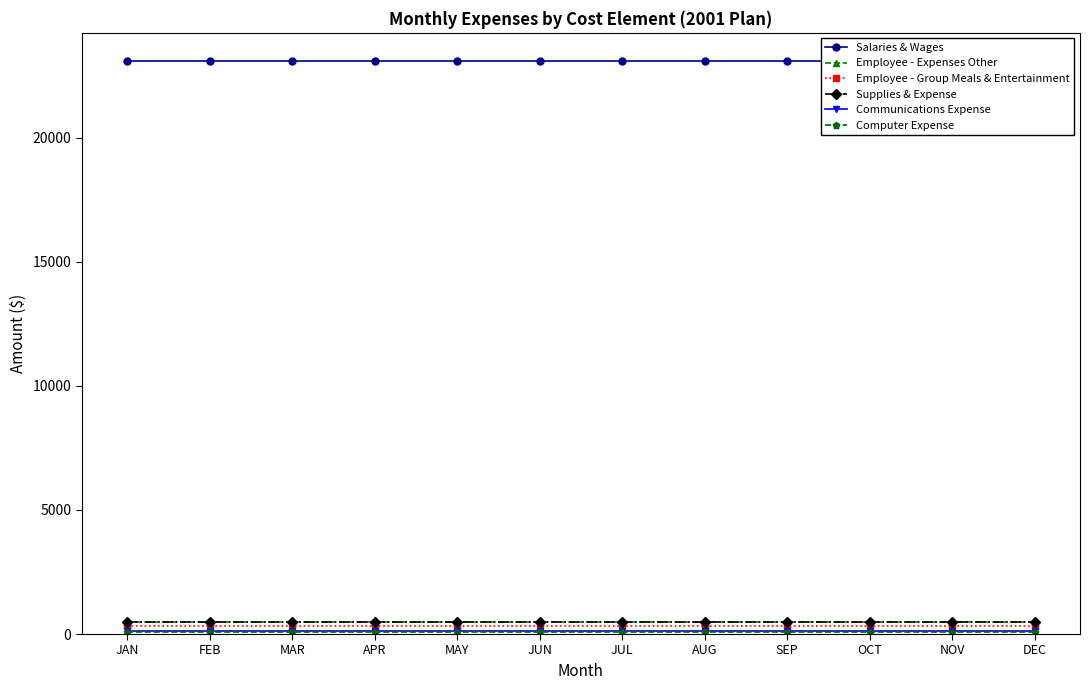

True or false: Employee - Group Meals & Entertainment and Computer Expense cross at least once.

False